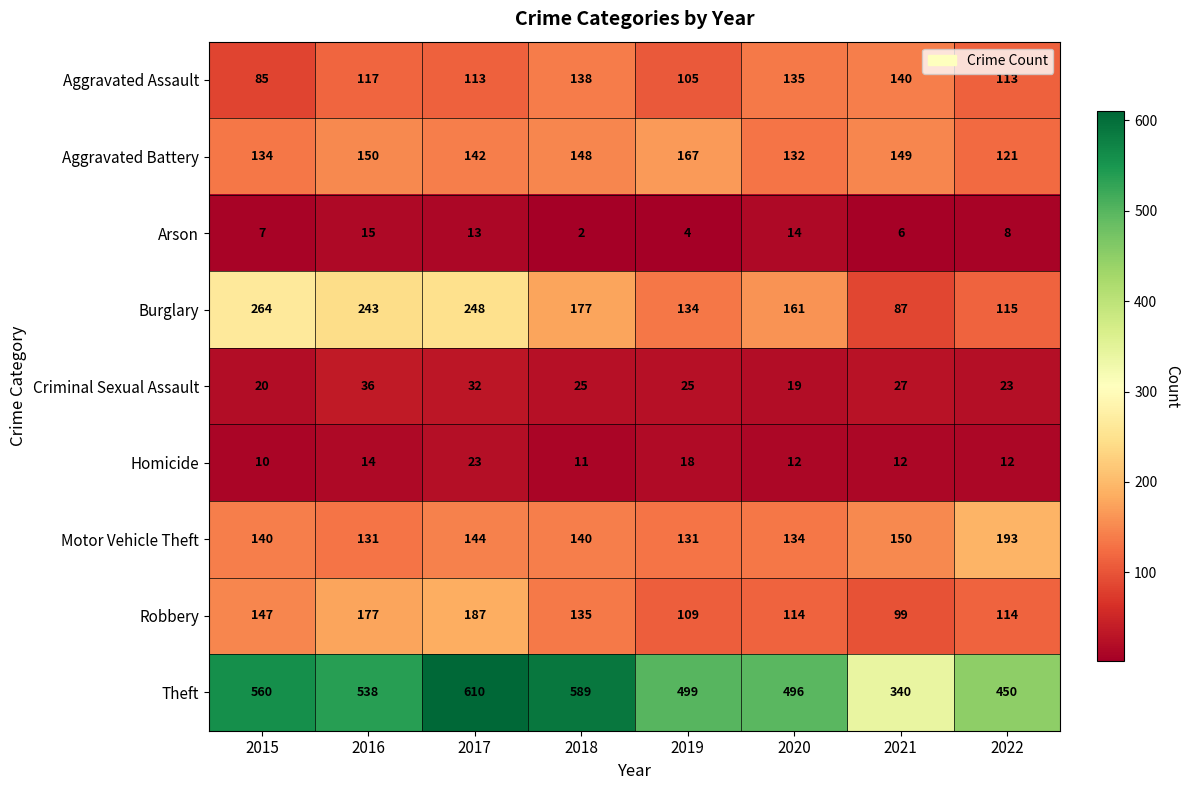

What is the maximum value shown in the chart?

610